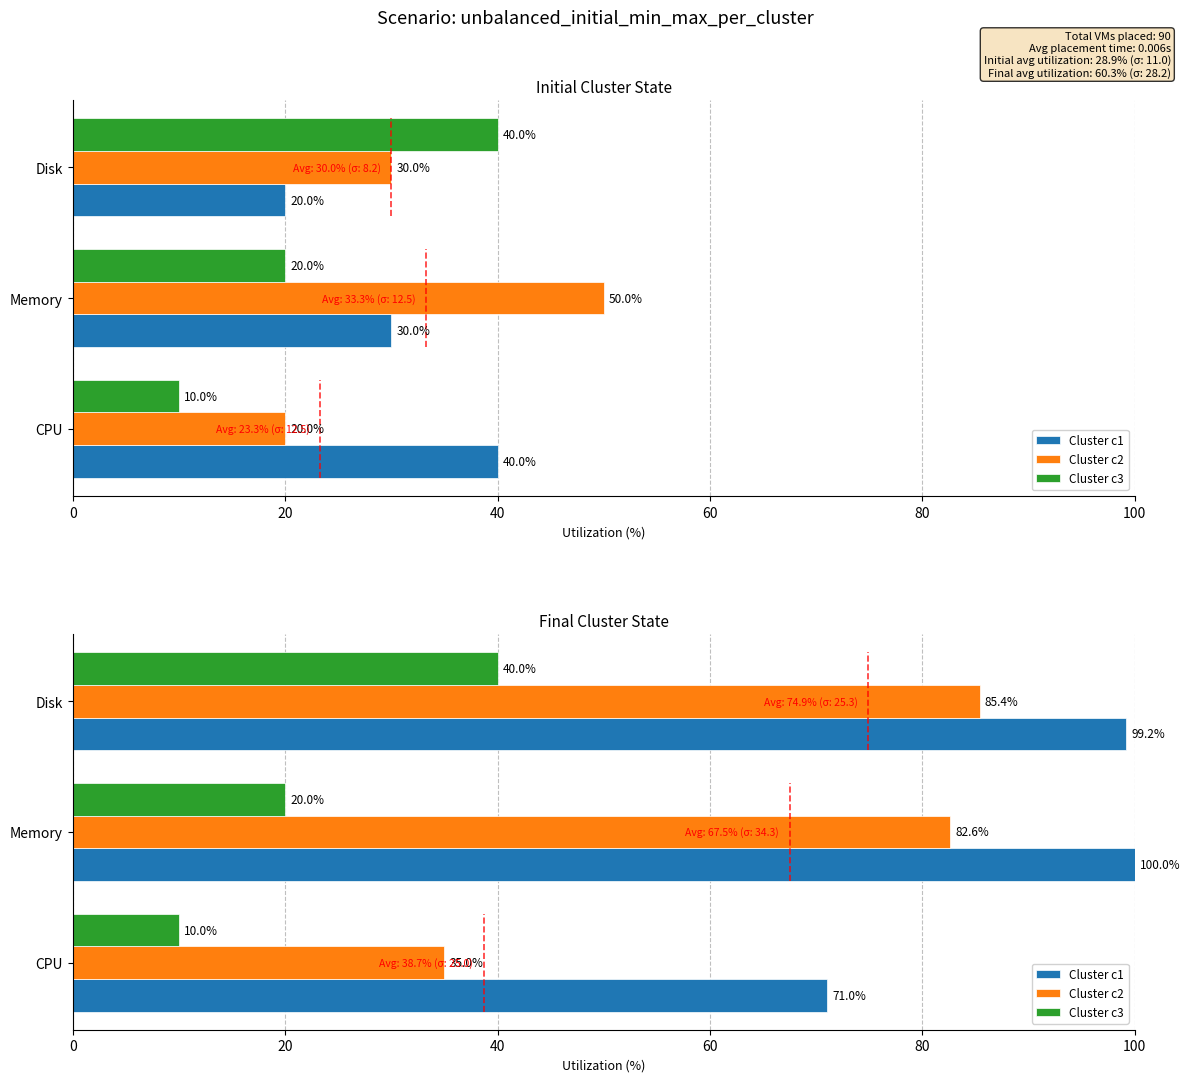

Rank the series by their average value, from lowest to highest.

Cluster c3, Cluster c2, Cluster c1